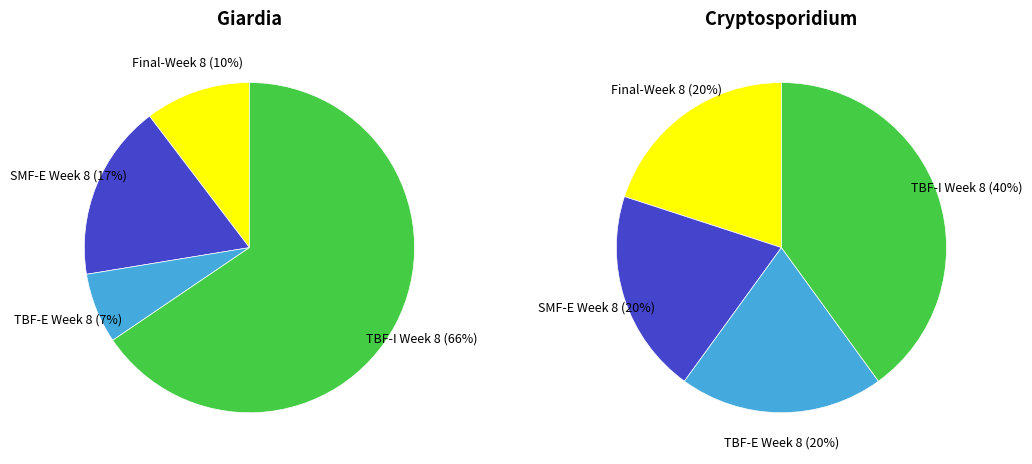

What percentage do Final-Week 8 and SMF-E Week 8 together represent?

27.6%